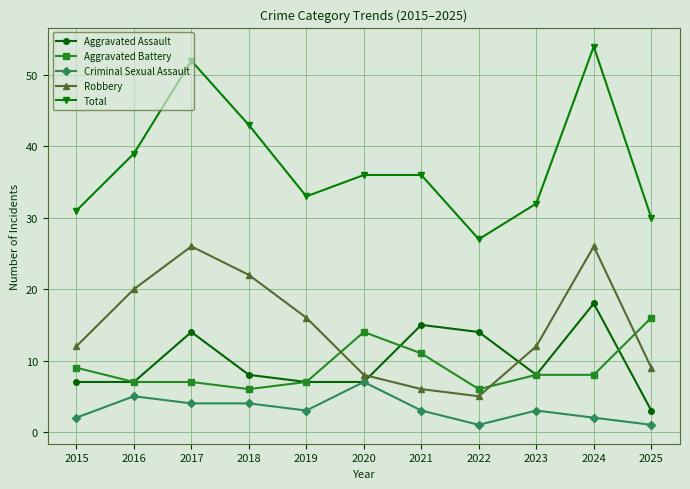

What is the difference between the Total values at 2022 and 2016?

12